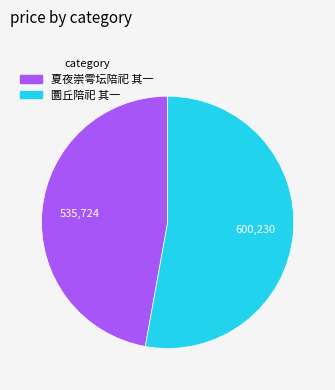

Which slice represents more than half of the pie?

圜丘陪祀 其一